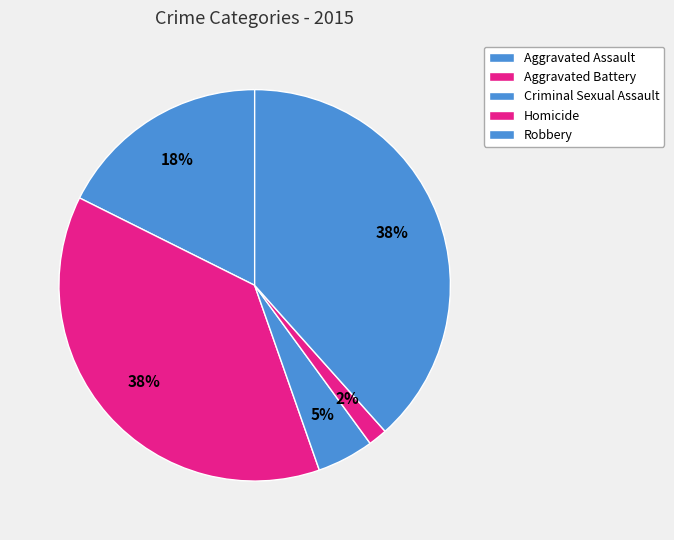

Combined, do Criminal Sexual Assault and Homicide account for over 50%?

No